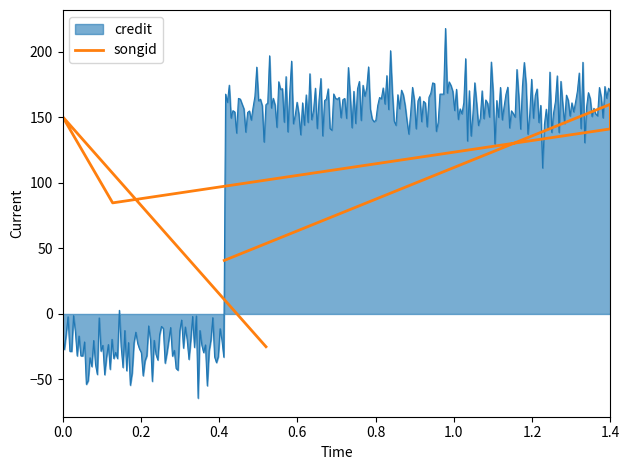

What is the average value?

92.1